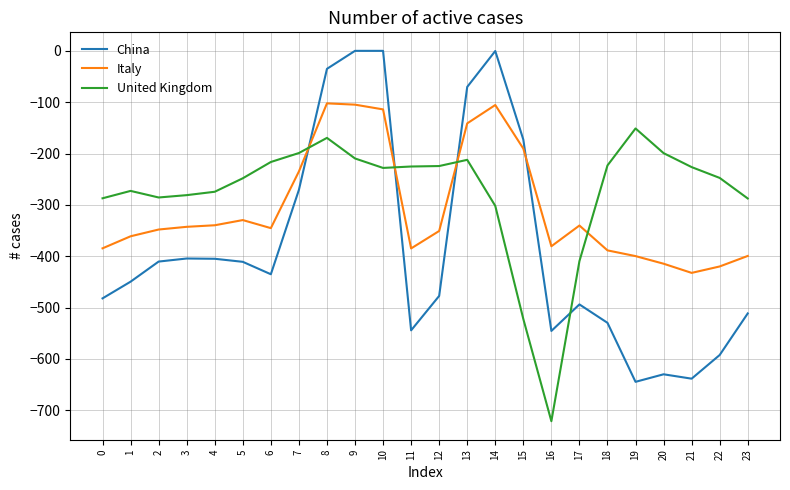

What is the difference between the maximum and minimum values in the China series?

644.5